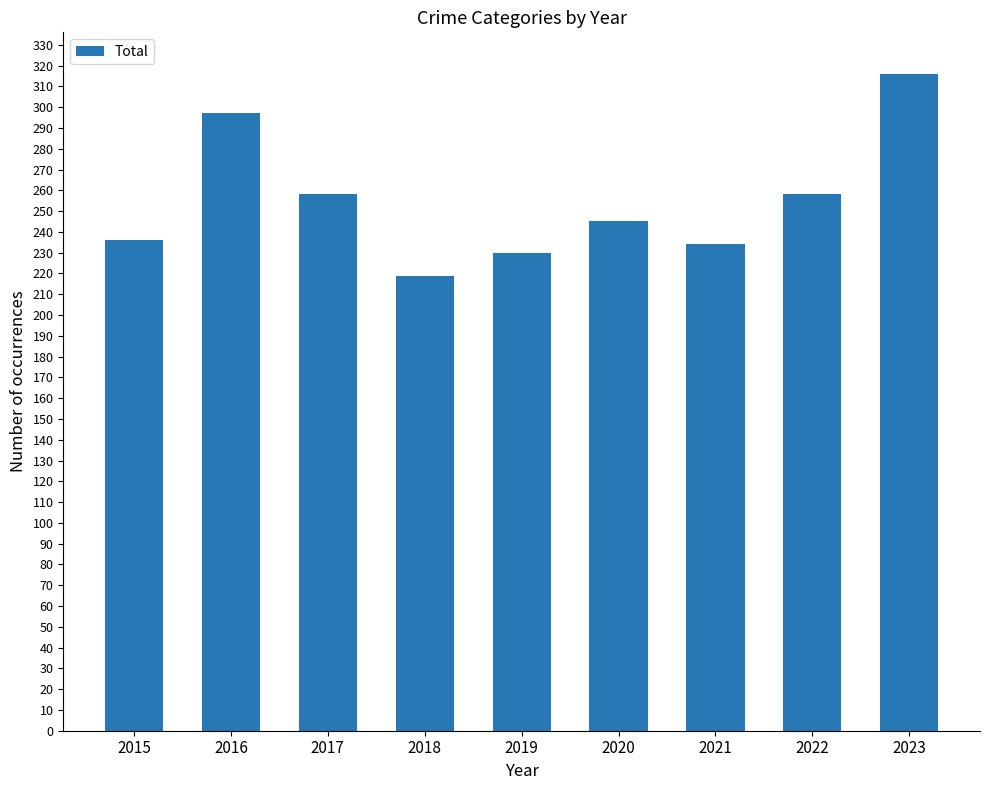

Between 2019 and 2015, which is larger?

2015